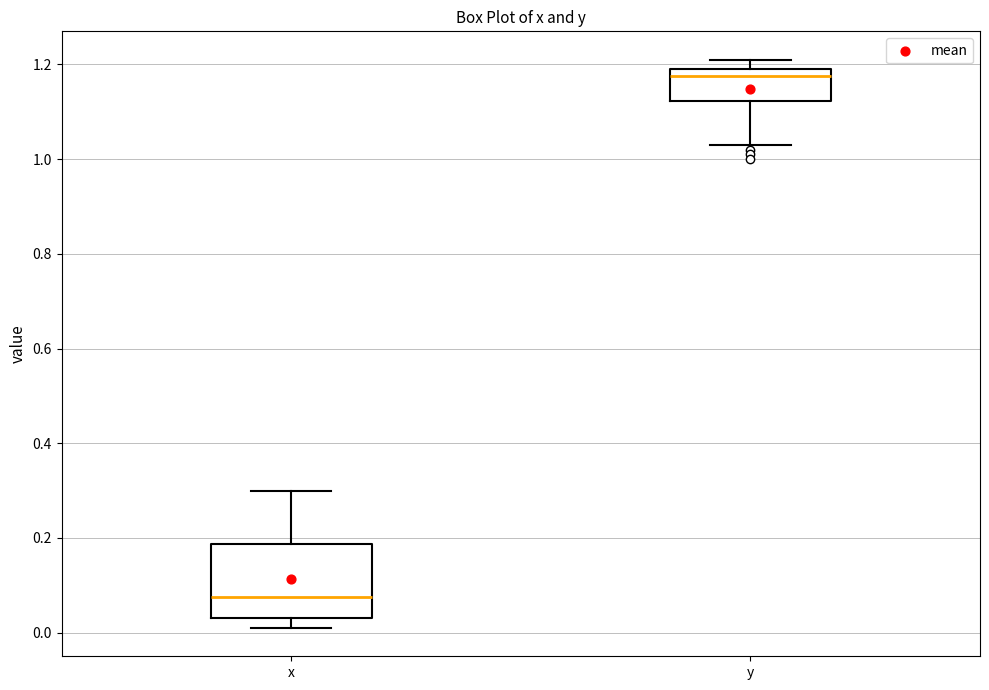

Reading left to right, transcribe this box plot: for each box, give where its median line is, the range the box spans, and where its two whiskers end, as read against the y-axis. The values are not printed on the chart, so give them approximately, as read against the axis.

x: median 0.08, box 0.04 to 0.18, whiskers 0.02 to 0.30
y: median 1.18, box 1.12 to 1.20, whiskers 1.04 to 1.22